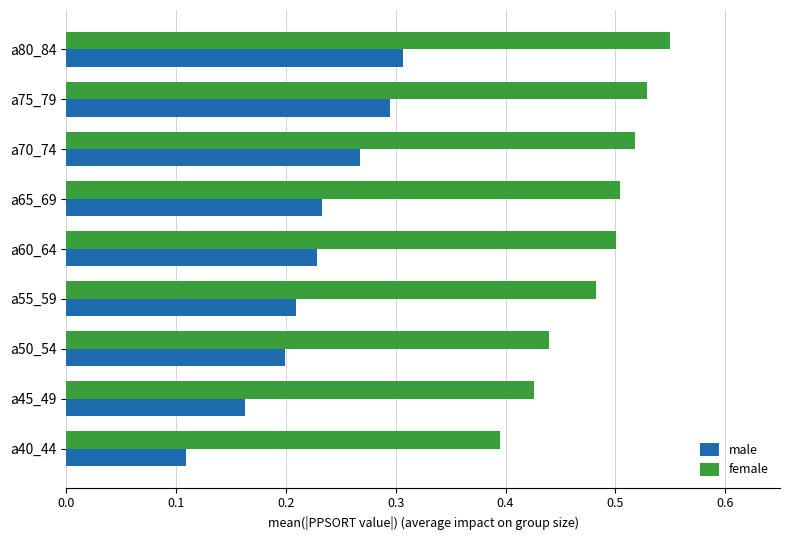

What is the sum of all male values?

2.0